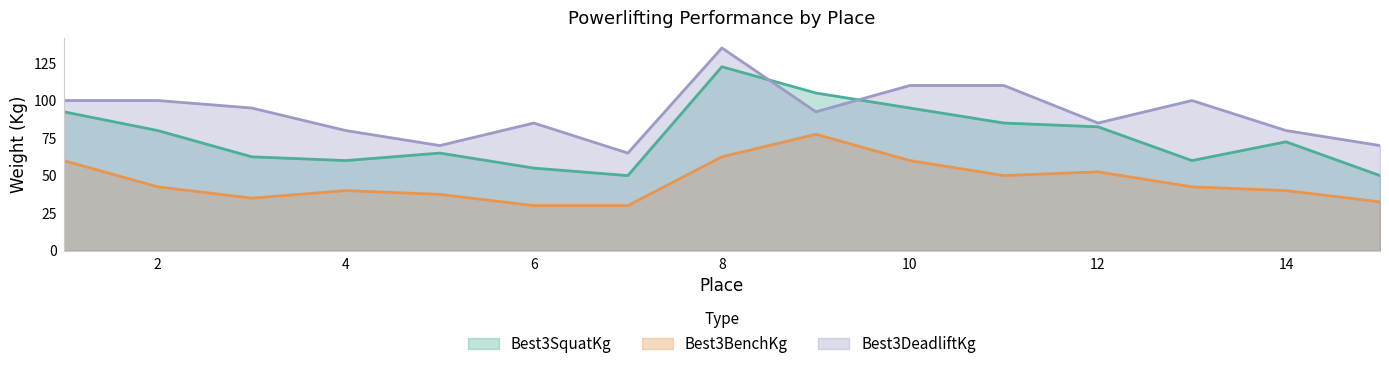

True or false: Best3DeadliftKg has a value of 175.5 at 1.

False